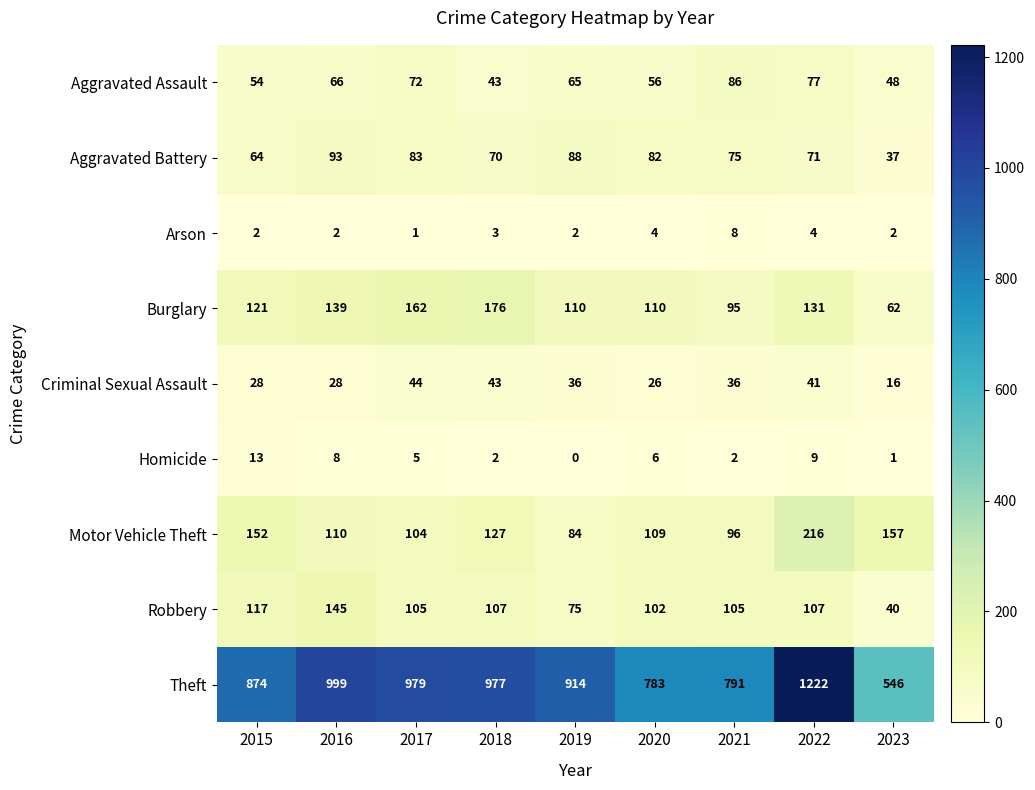

At which label does Robbery first exceed 105?

2015